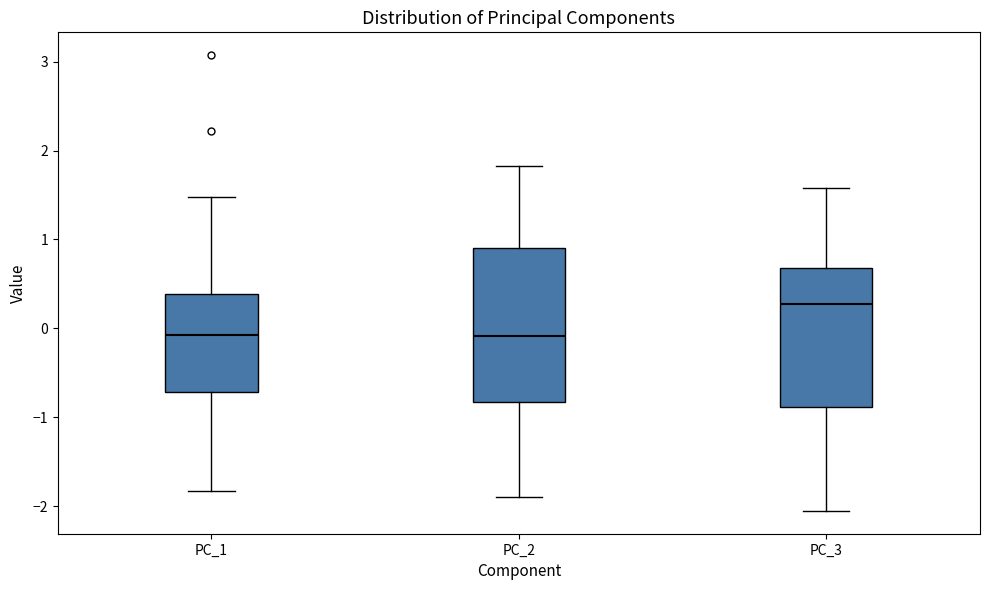

Which box has the highest median line?

PC_3